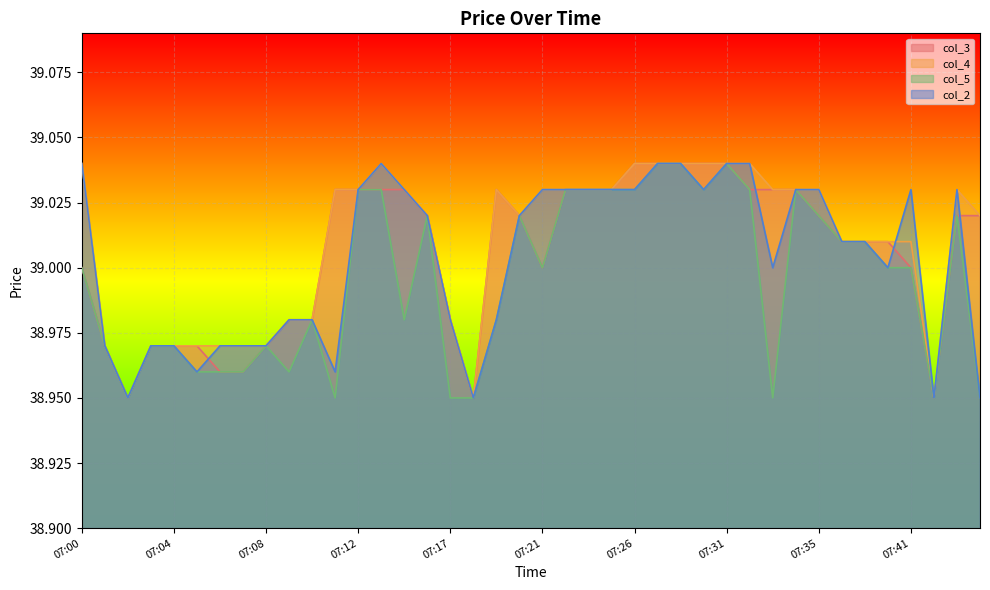

What is the minimum value shown in the chart?

39.0